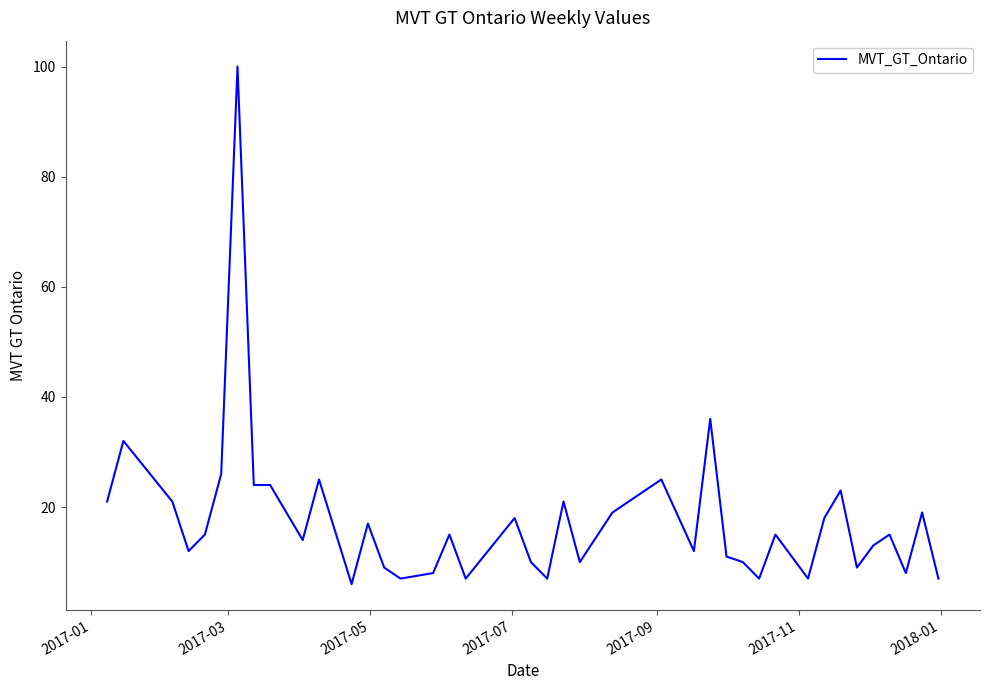

What is the difference between the maximum and minimum values?

94